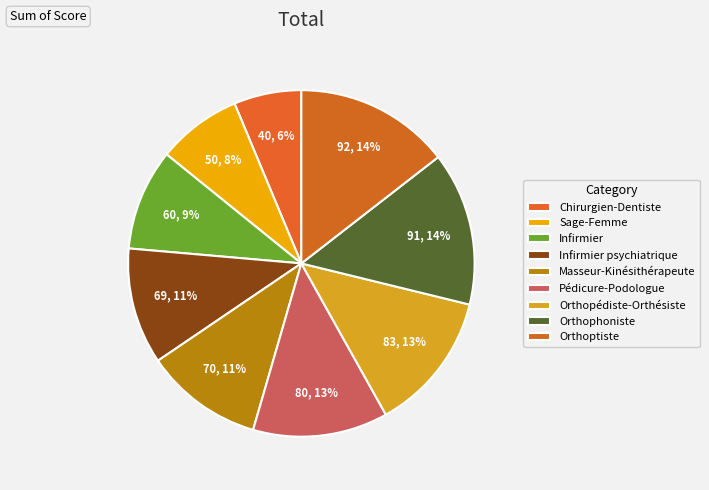

Which has a higher value, Infirmier psychiatrique or Chirurgien-Dentiste?

Infirmier psychiatrique